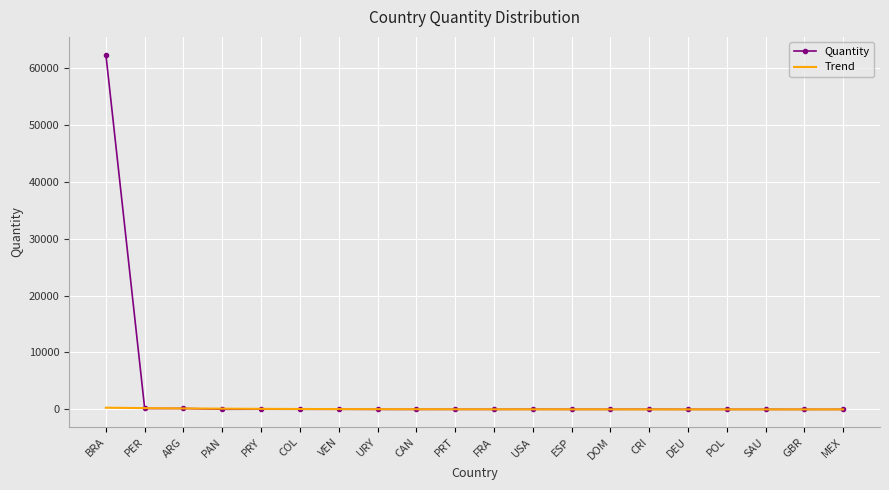

Which series has the largest range (max minus min)?

Quantity